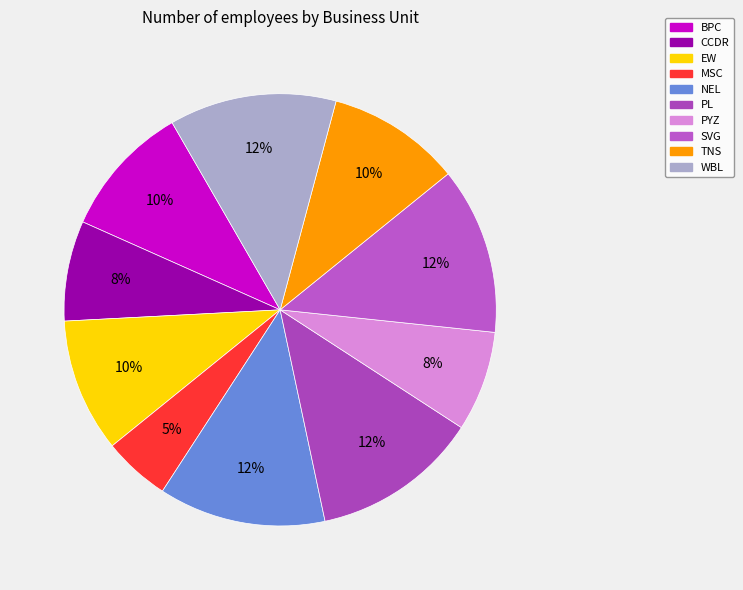

How many slices are in this pie chart?

10